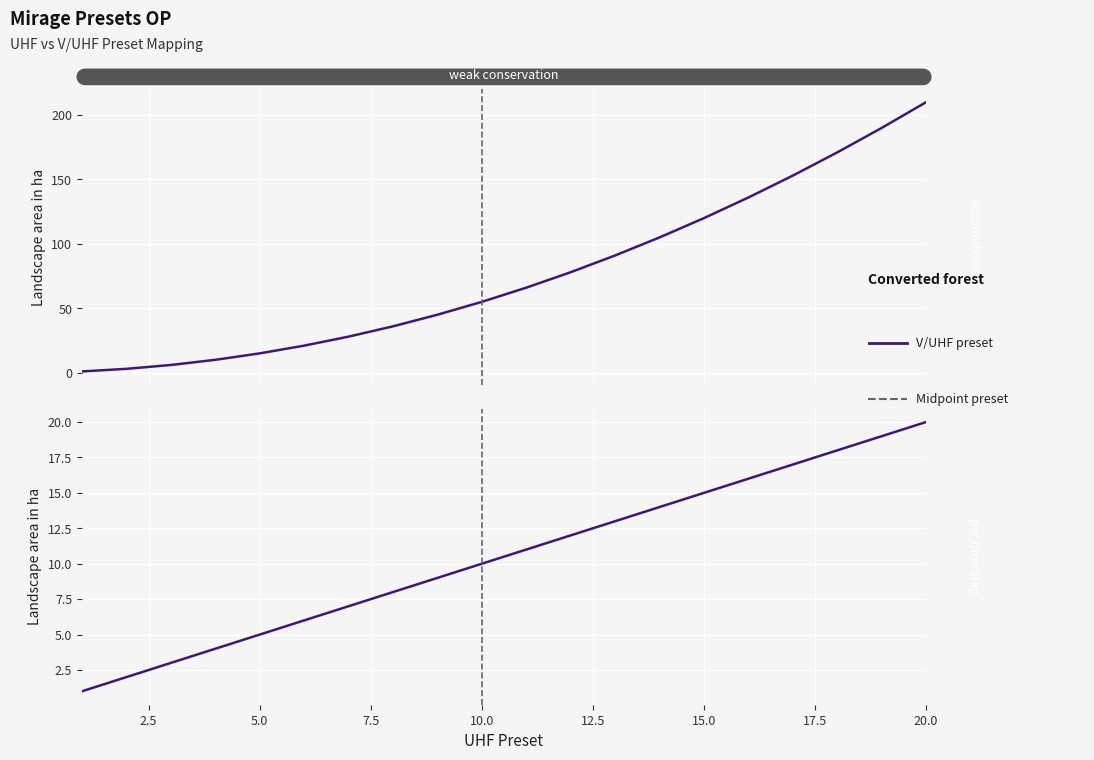

Count the number of data series in this chart.

2